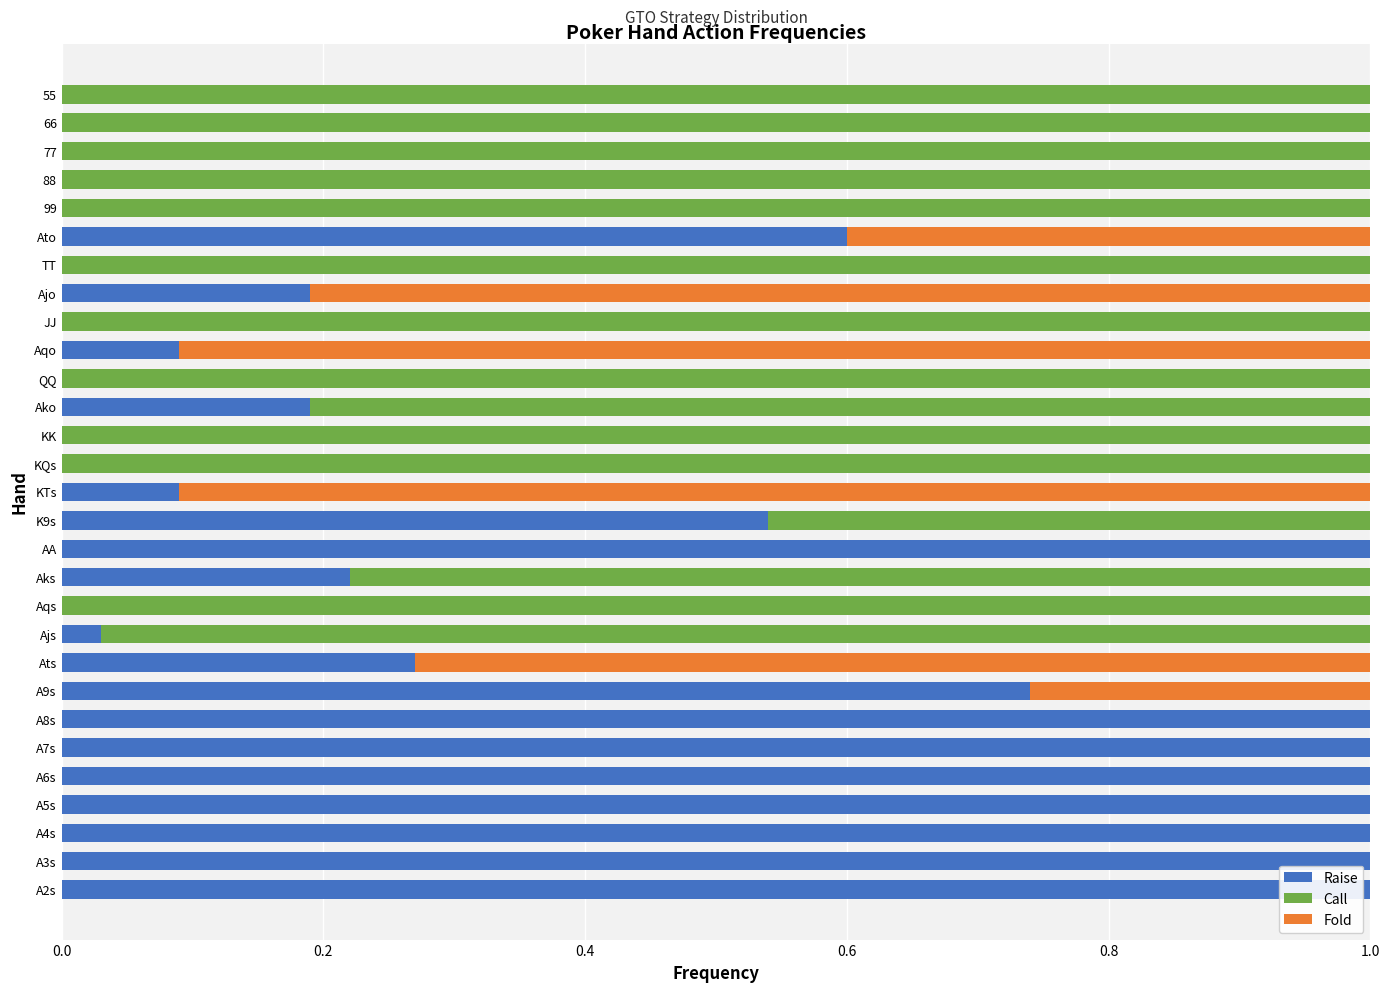

The Raise series shows 0.0 at KK. True or false?

True